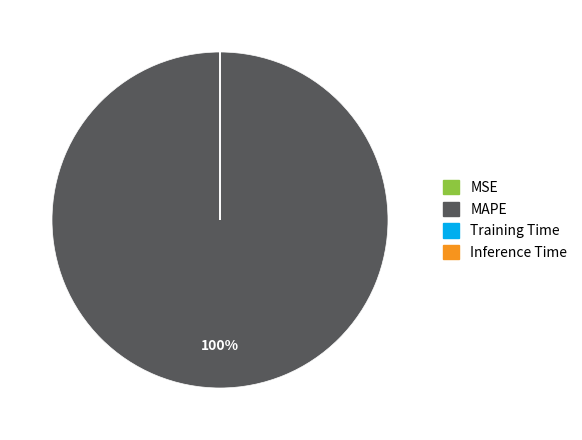

To the nearest percent, what portion does MAPE represent?

100%